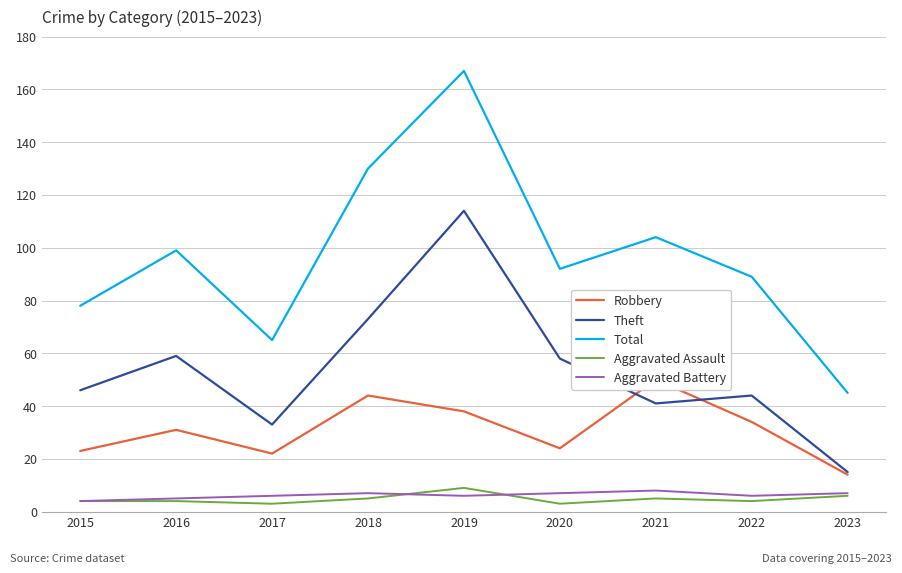

List the labels in order of Theft value, largest first.

2019, 2018, 2016, 2020, 2015, 2022, 2021, 2017, 2023